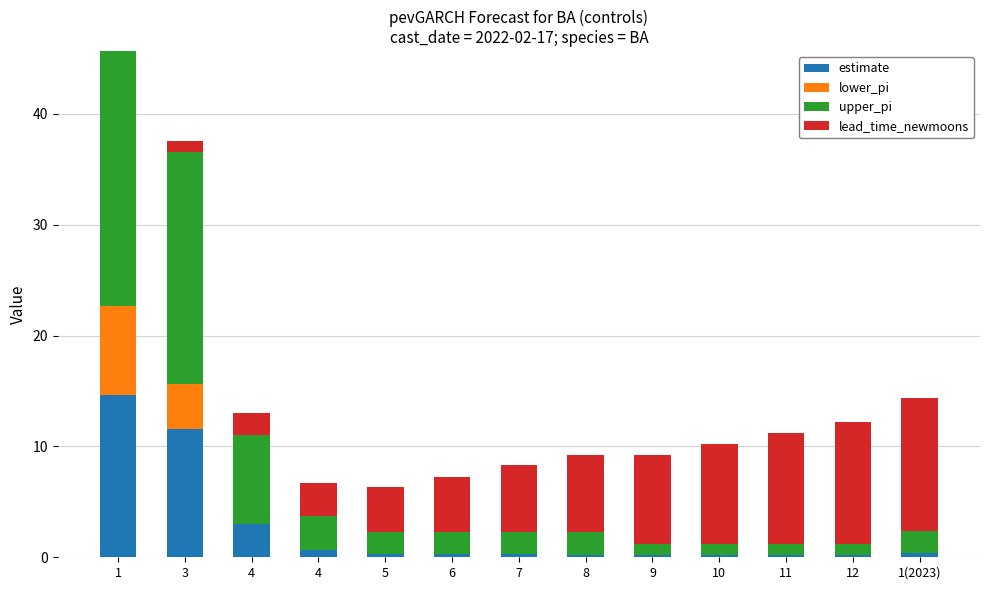

How many distinct data groups are displayed?

4